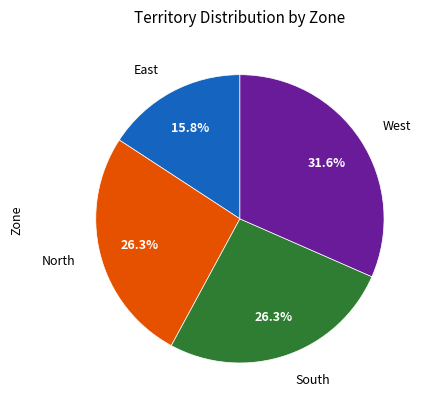

Is there a majority slice in this chart?

No